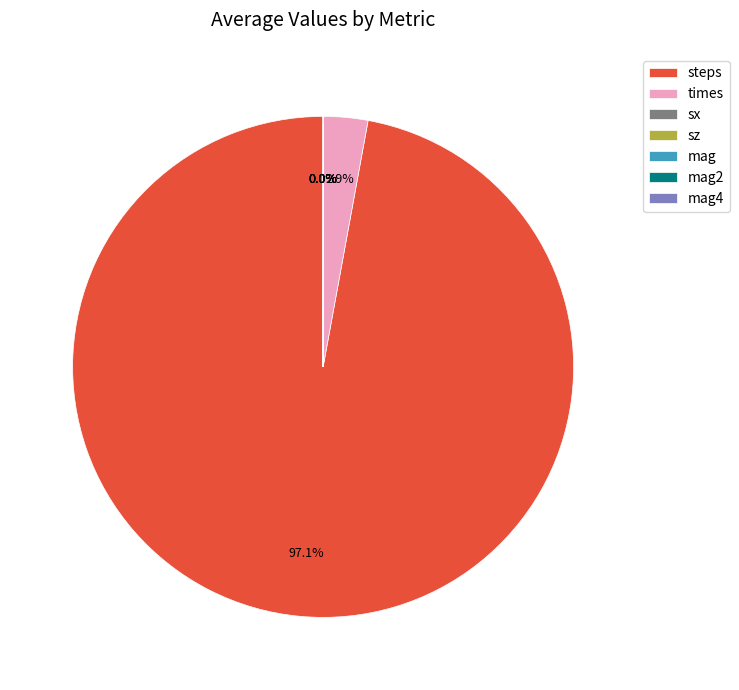

What is the largest slice in the pie chart?

steps